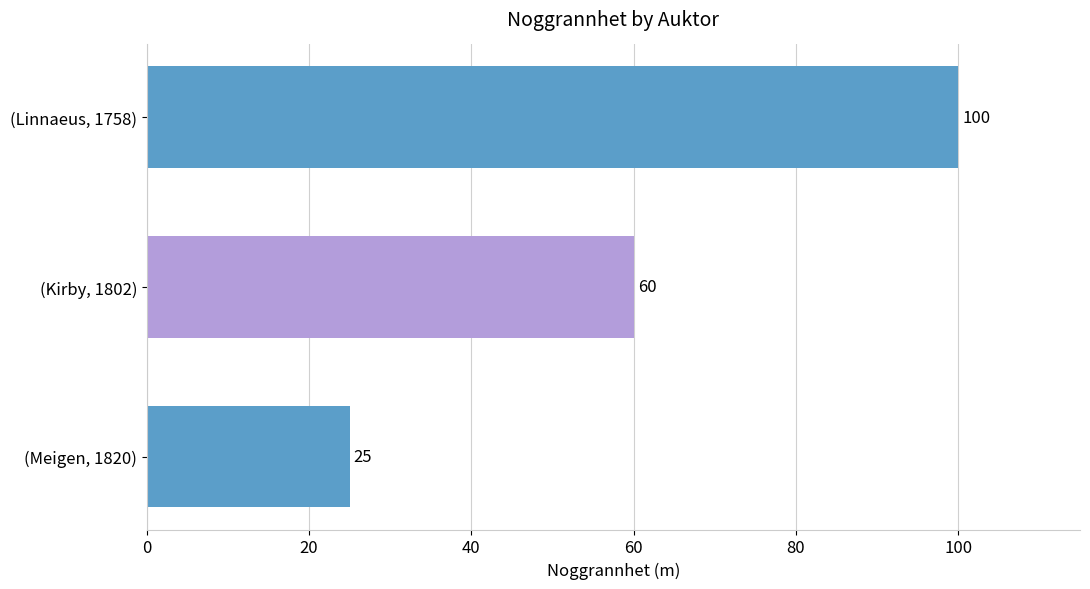

What is the average value?

62